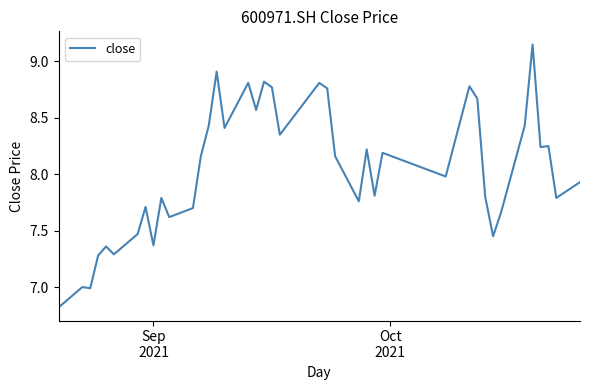

What is the minimum value shown in the chart?

6.8